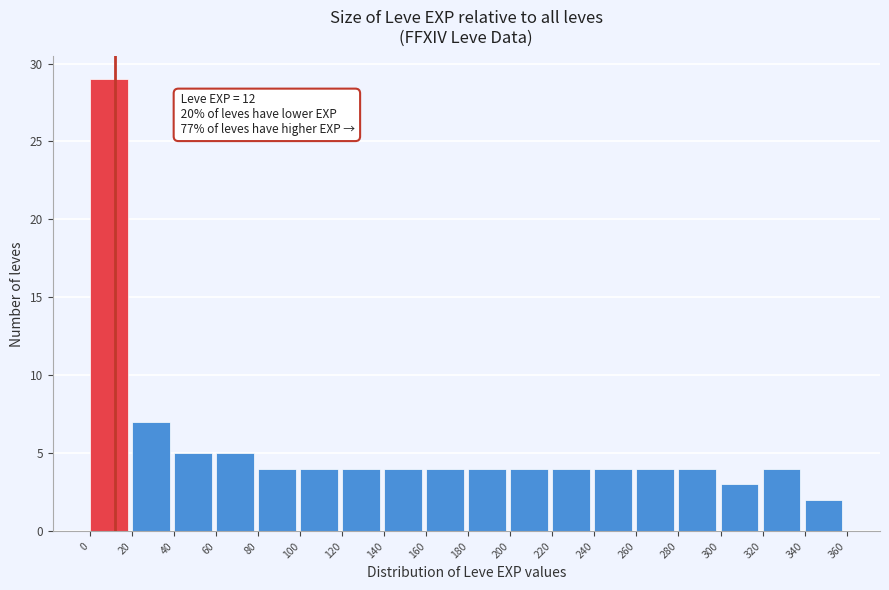

Over which range of the x-axis is the bar tallest?

0 to 20